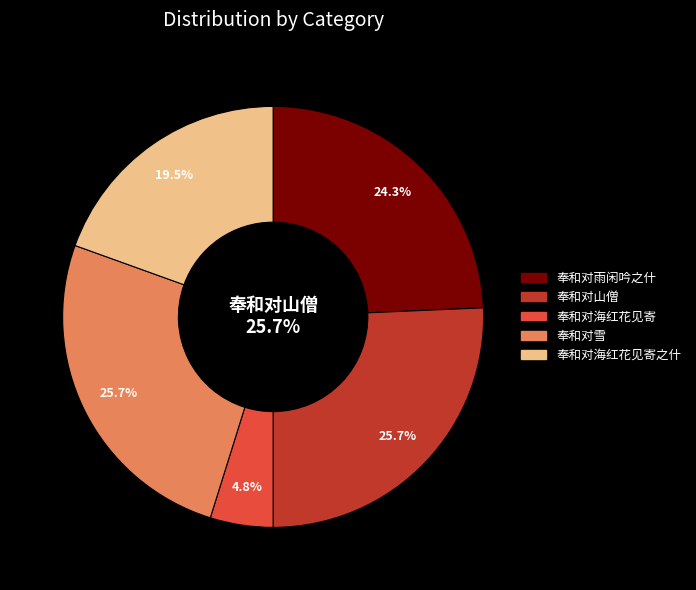

The 奉和对海红花见寄之什 slice represents 11% of the pie. True or false?

False